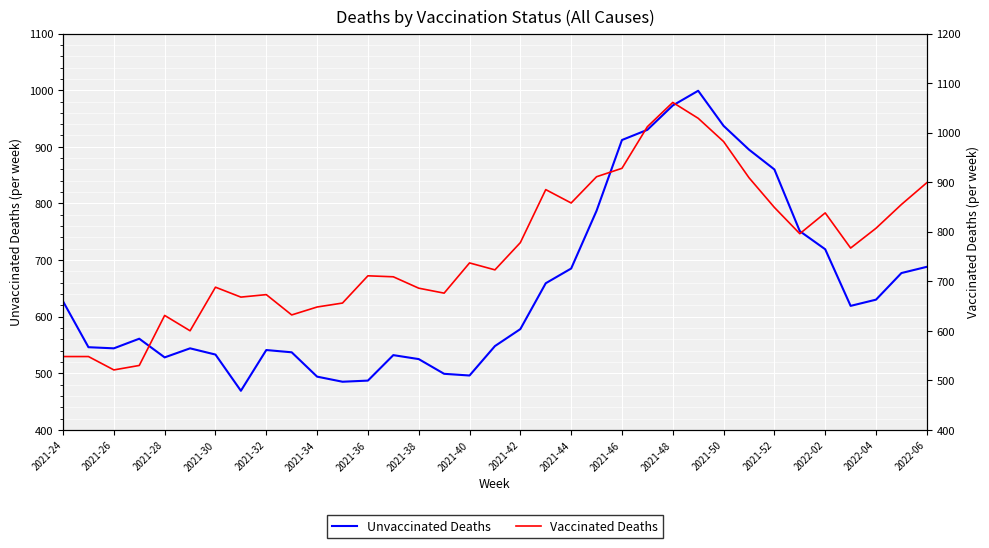

What are all the series names shown in the legend?

Unvaccinated Deaths, Vaccinated Deaths